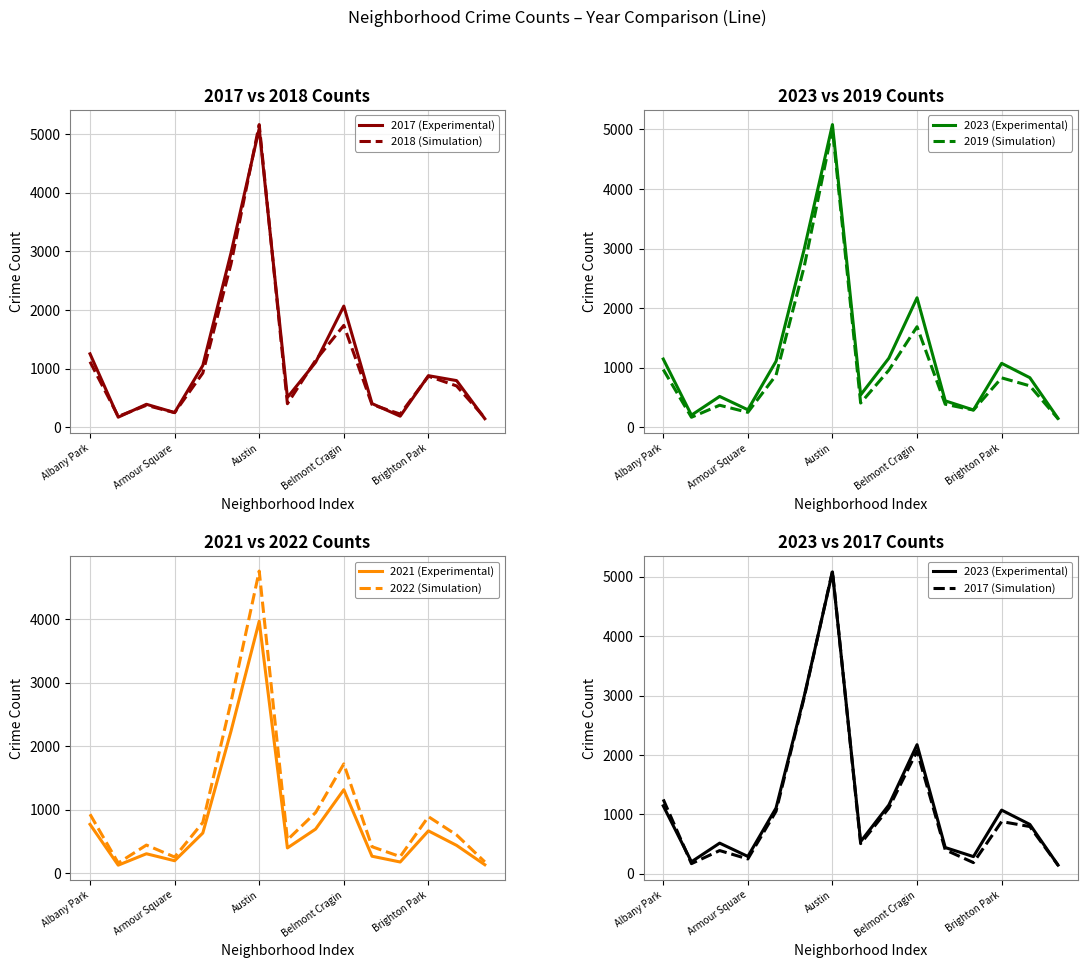

Count the number of categories in the chart.

15